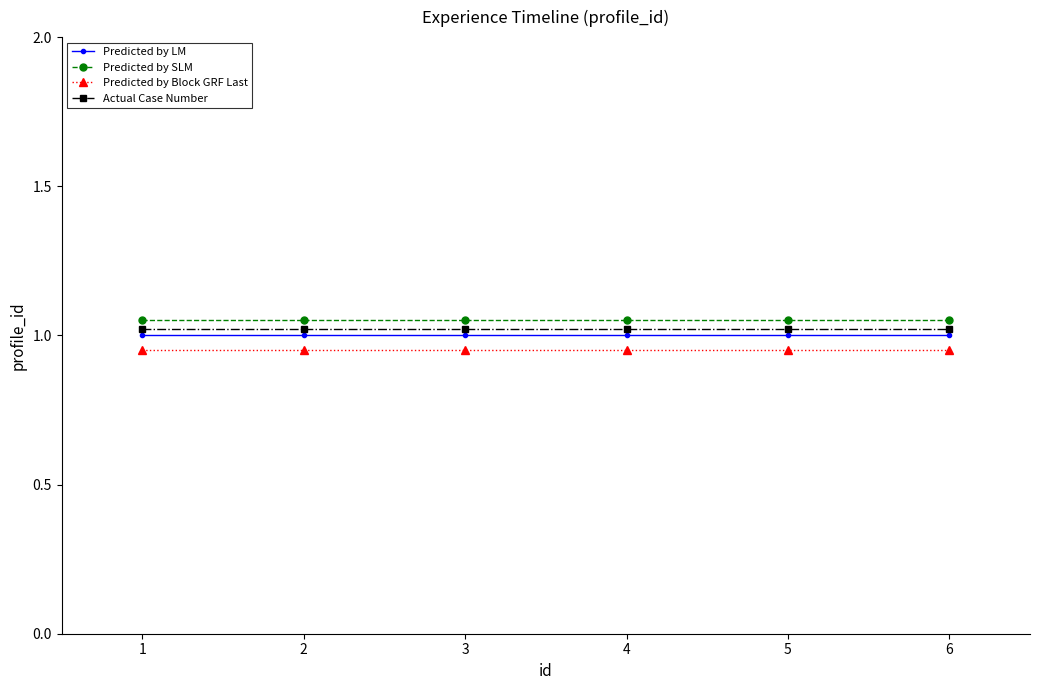

The value of Predicted by LM at 2 is 1.0. True or false?

True